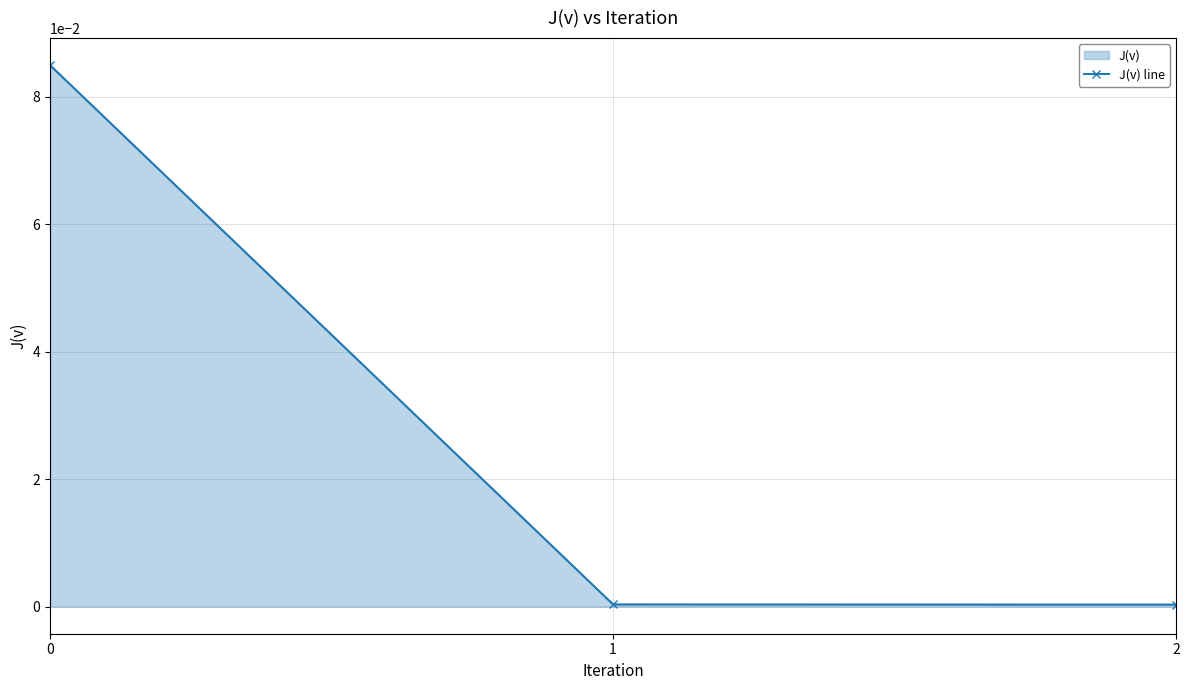

Reading right to left, extract all data points from this chart.

0.0	0.0	0.1